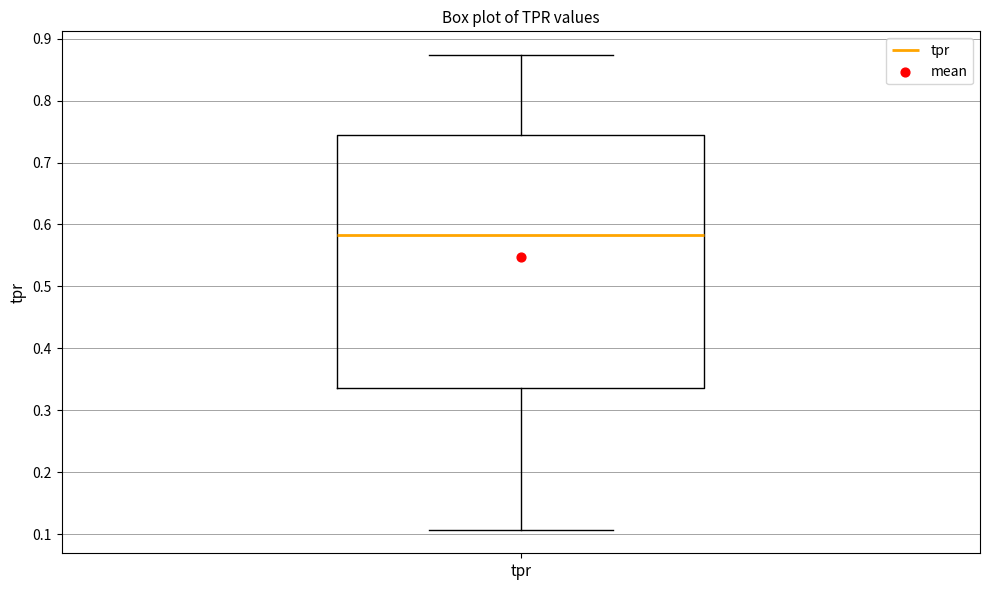

Read this box plot against the y-axis: the position of the median line, the range covered by the box, and the ends of both whiskers. The values are not printed on the chart, so give them approximately, as read against the axis.

median 0.58, box 0.34 to 0.74, whiskers 0.11 to 0.87